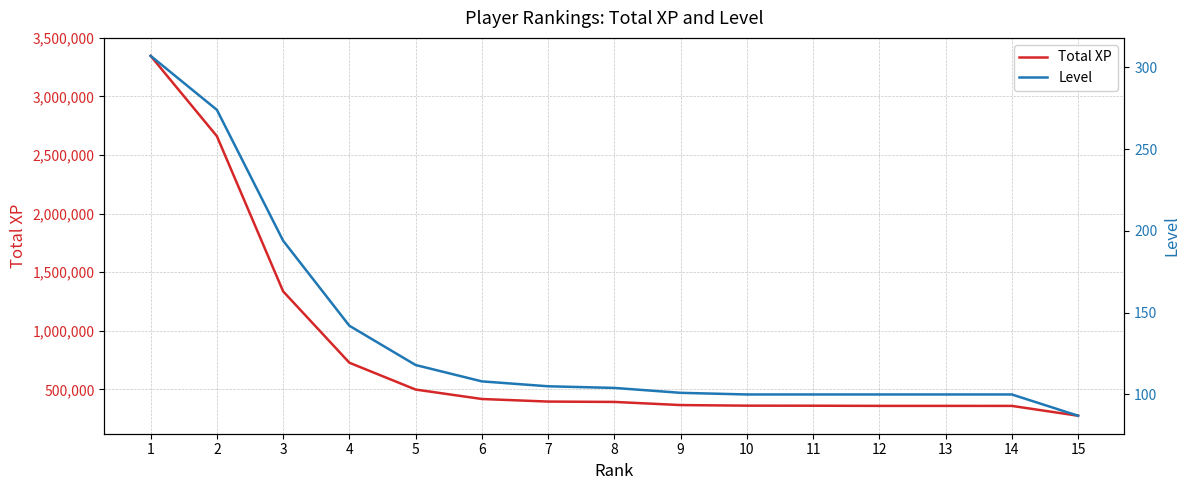

How many data points does each series have?

15